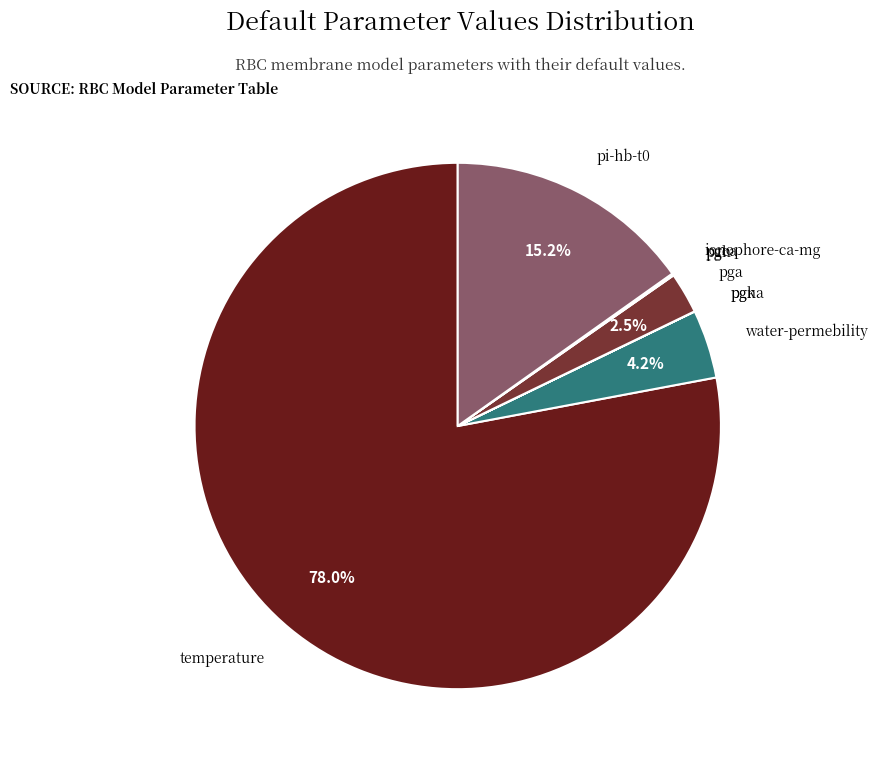

To the nearest percent, what is the difference between the largest and smallest slice percentages?

78%